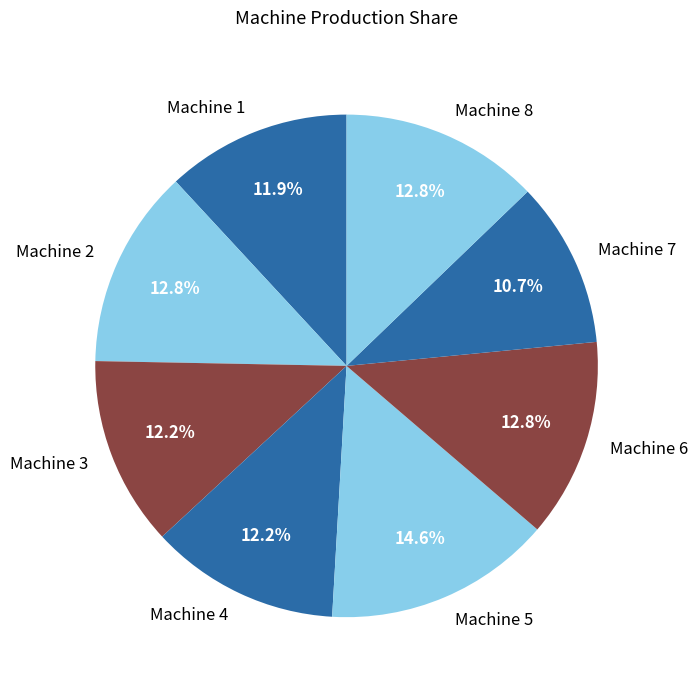

What percentage is NOT represented by Machine 8?

87.2%